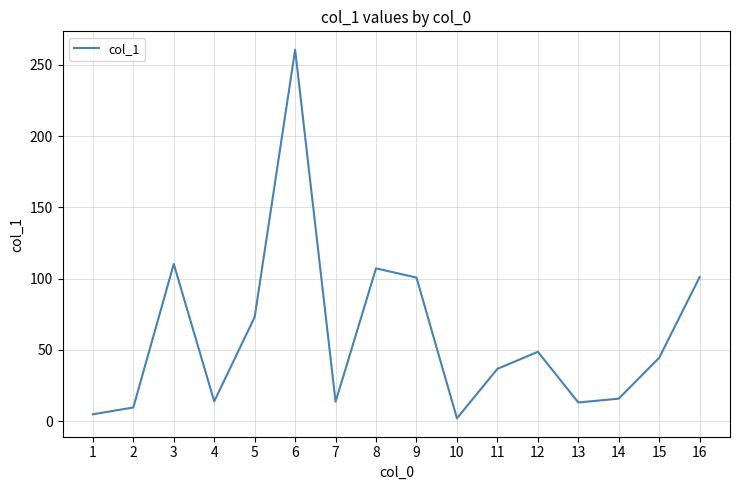

The value at 8 is 107.2. True or false?

True